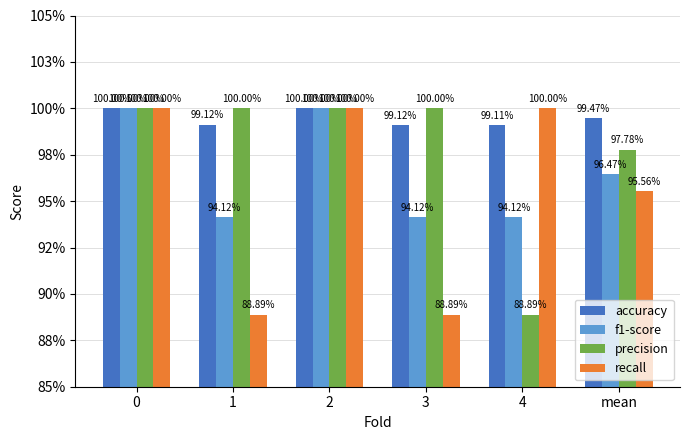

Does the chart contain stacked bars?

No